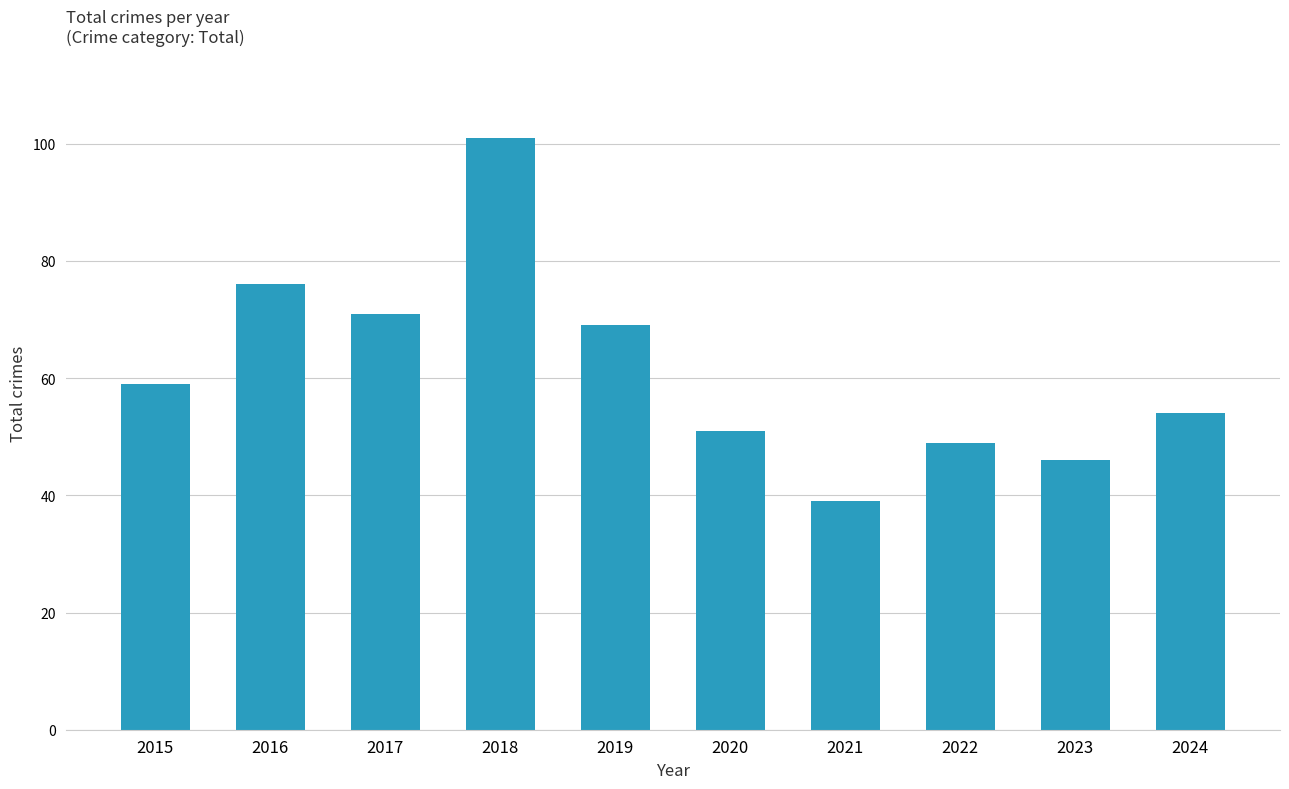

List the labels in order of value, smallest first.

2021, 2023, 2022, 2020, 2024, 2015, 2019, 2017, 2016, 2018